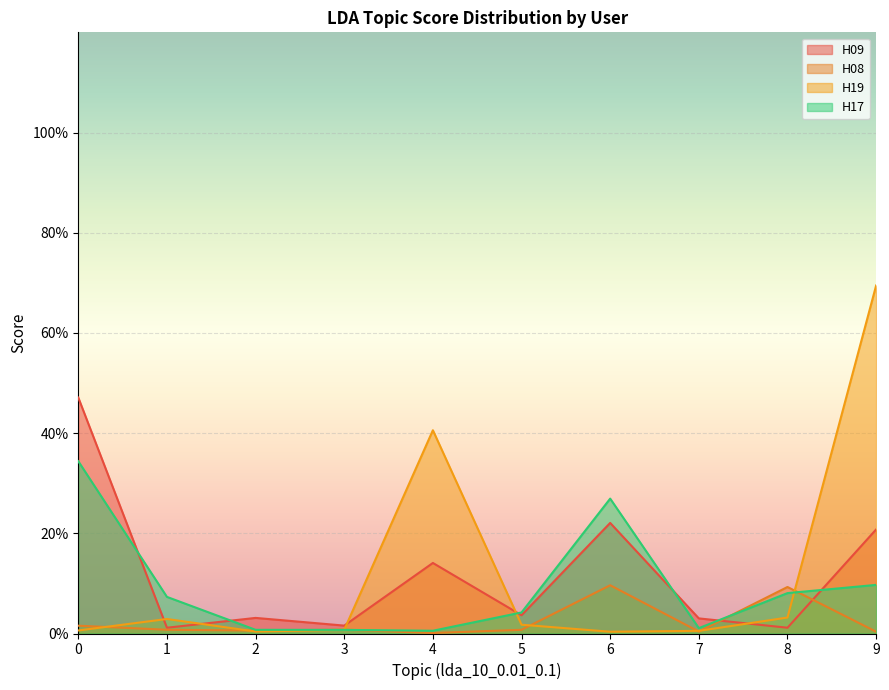

What are all the series names shown in the legend?

H09, H08, H19, H17